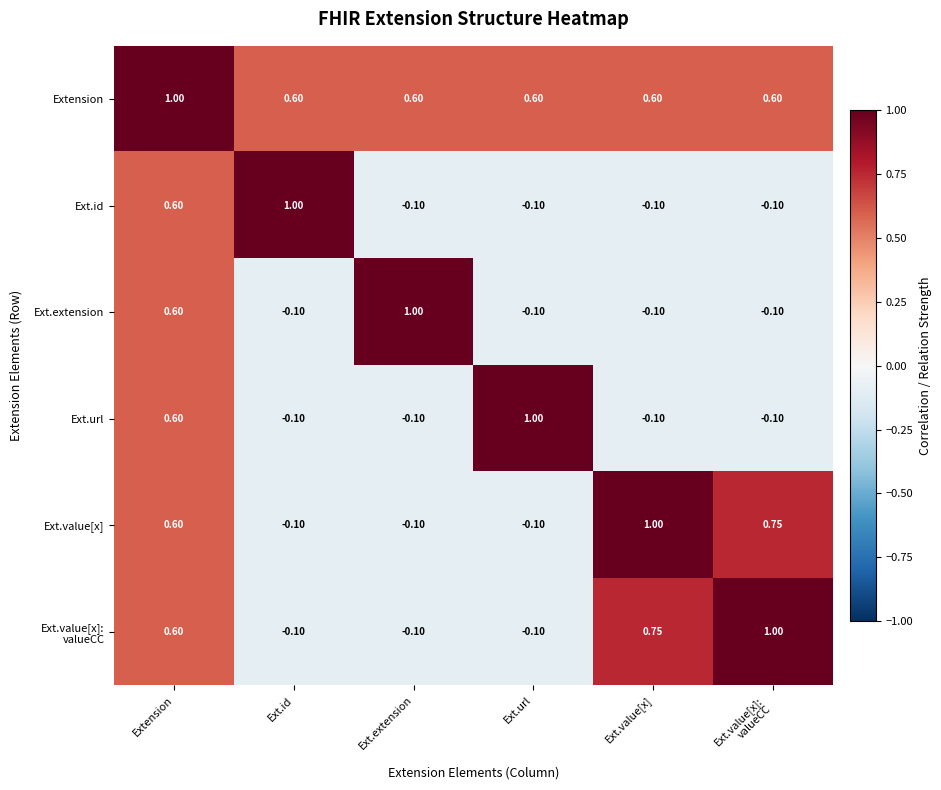

Which series has the largest total across all categories?

Extension